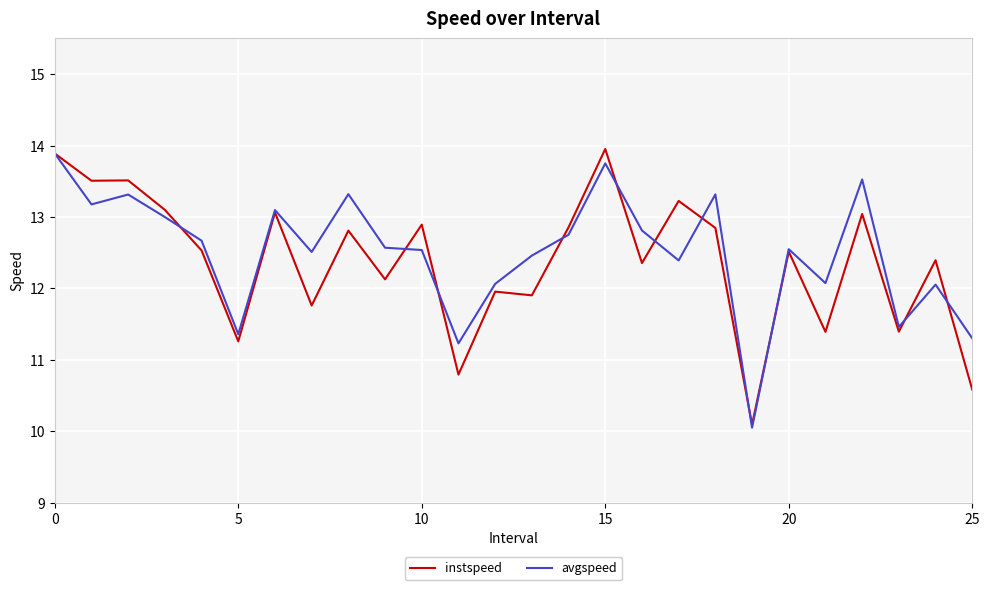

What is the maximum value shown in the chart?

14.0